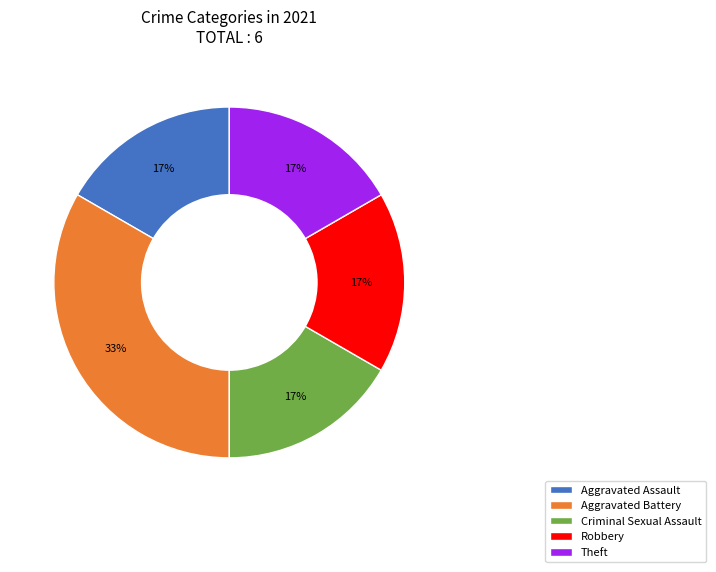

To the nearest percent, what portion does Criminal Sexual Assault represent?

17%